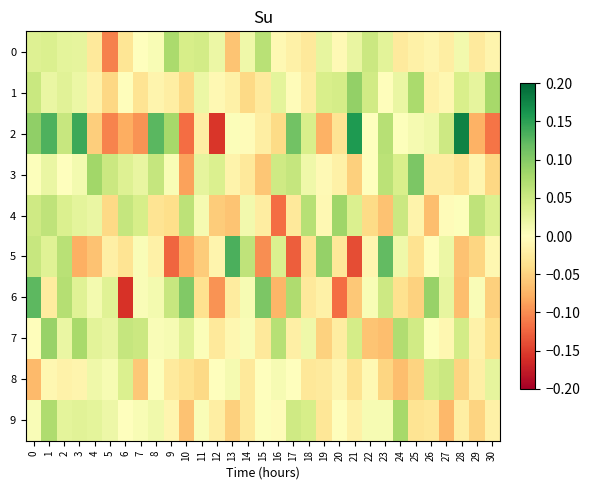

What is the spread (max minus min) of values at 22?

0.1